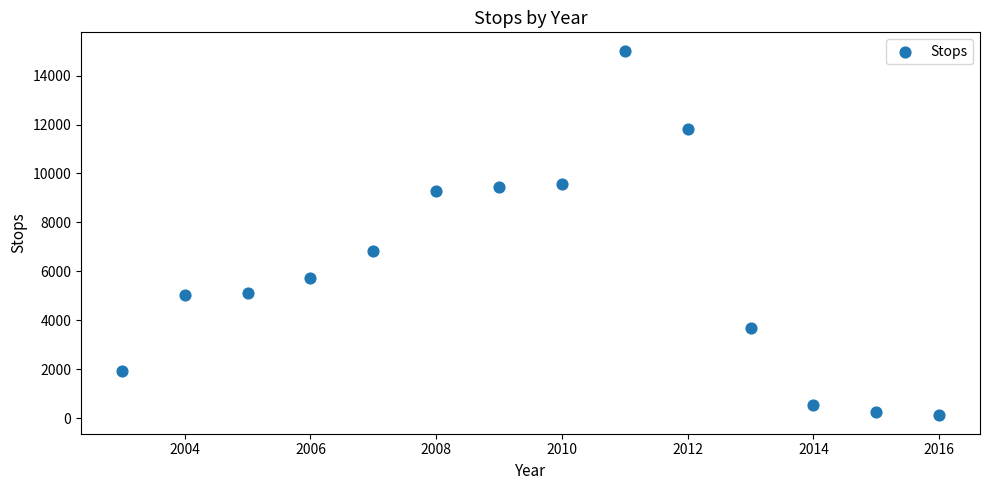

What is the range of Y values (max minus min)?

14910